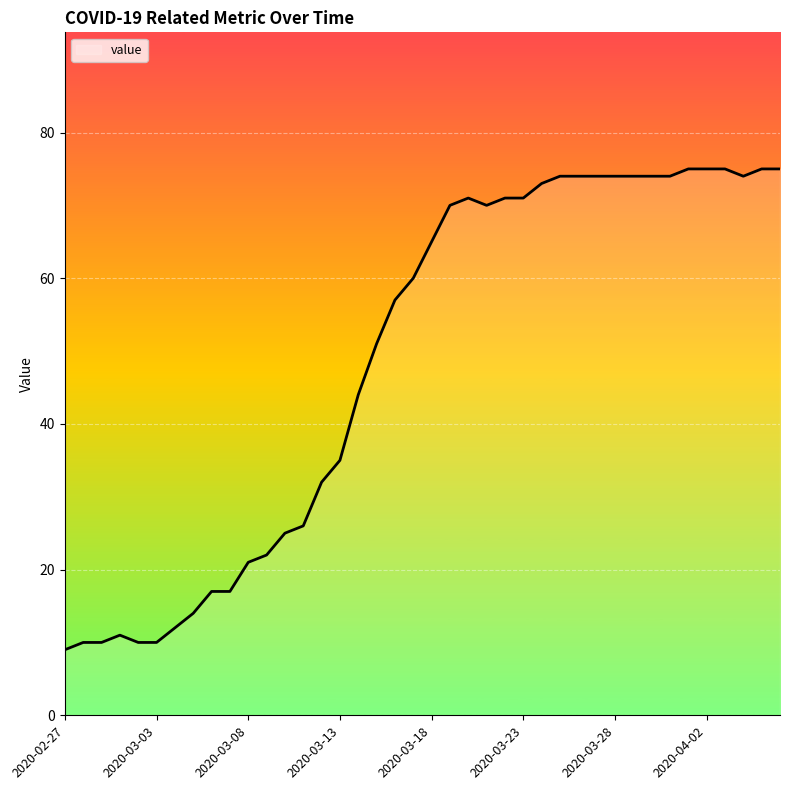

What is the greatest value displayed?

75